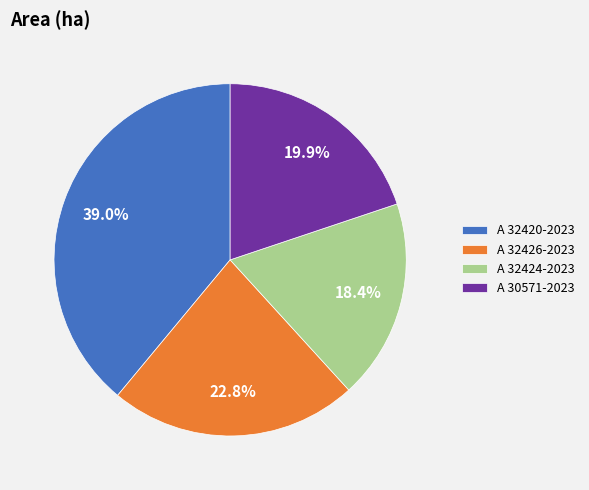

What is the largest slice in the pie chart?

A 32420-2023